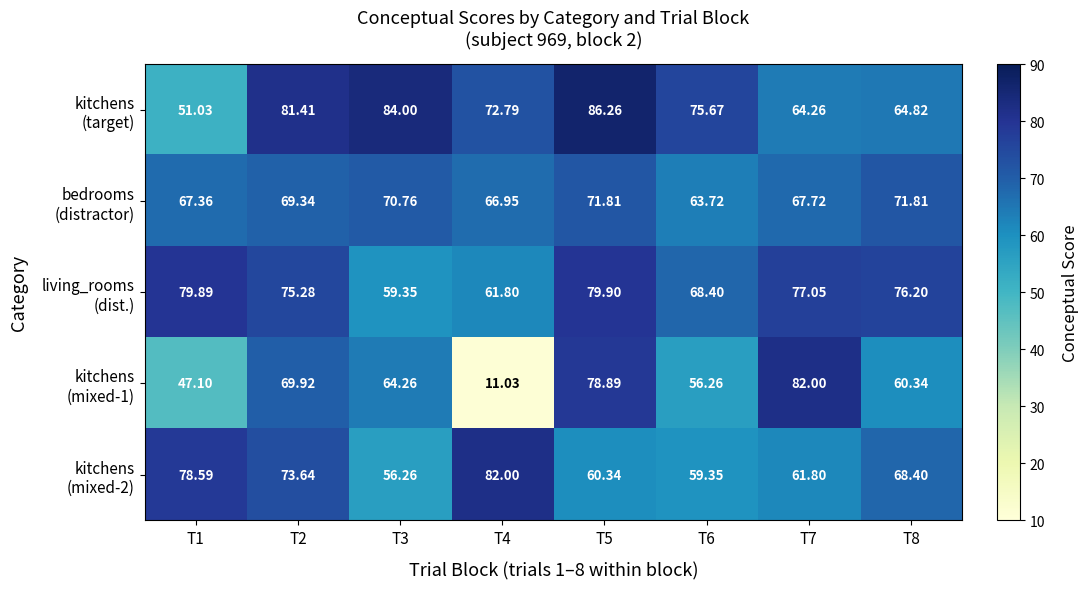

Which series has the widest spread of values?

kitchens (mixed-1)